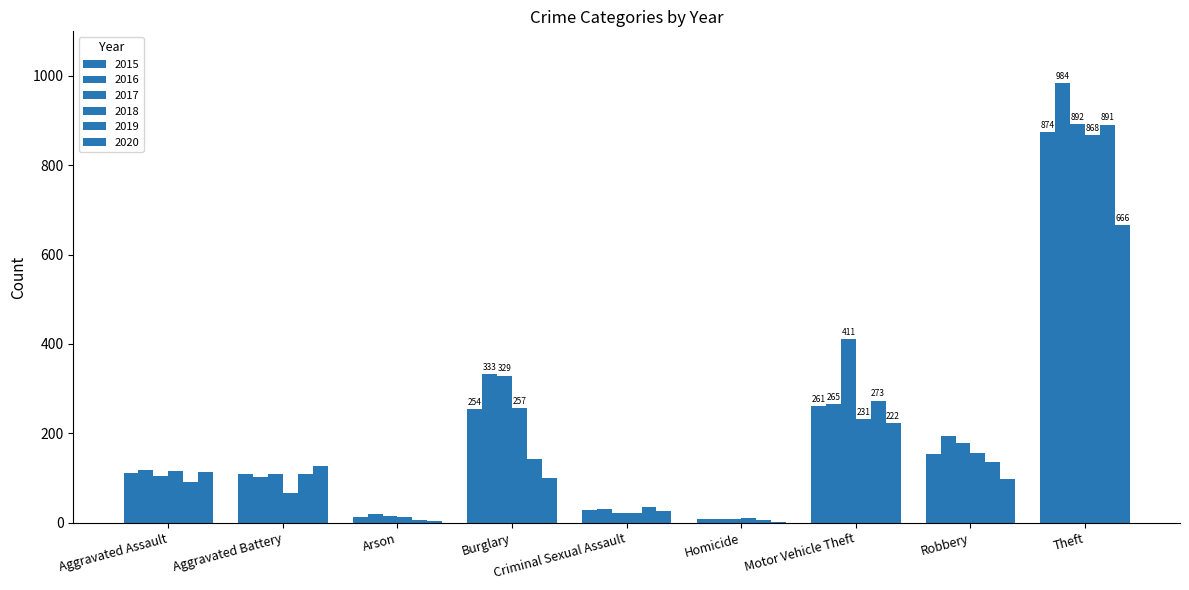

What is the label of the 3rd bar from the left?

Arson